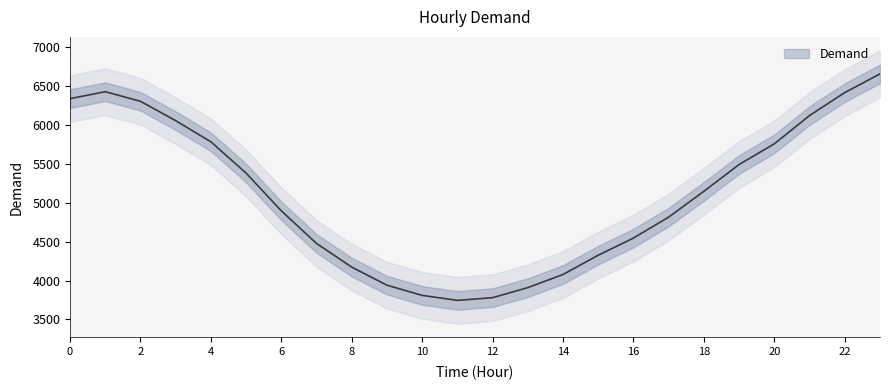

Does the chart have visible grid lines?

No